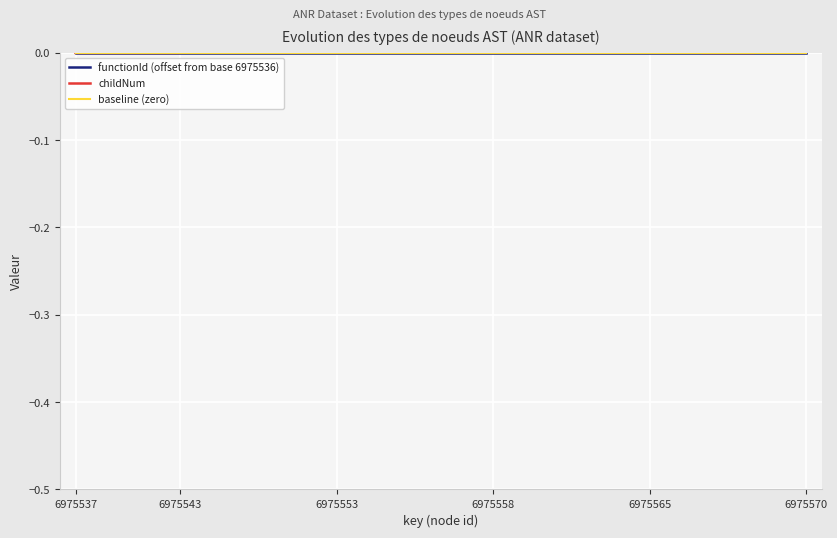

True or false: baseline (zero) has a value of 0 at 7.

True